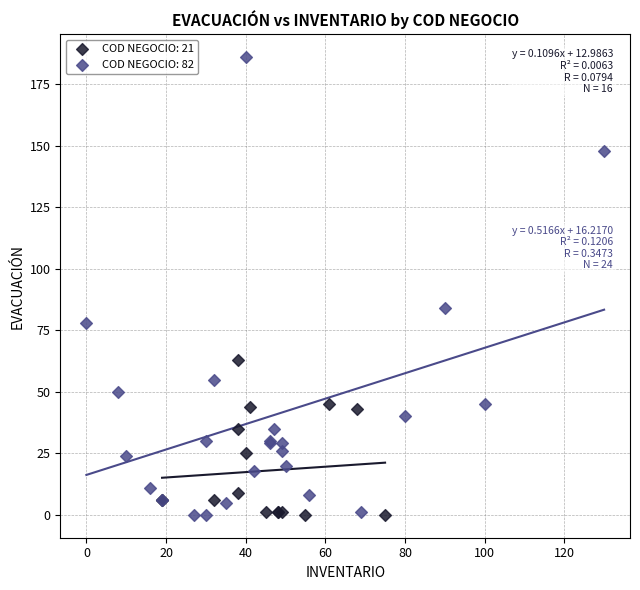

Which series reaches the maximum Y coordinate?

COD NEGOCIO: 82